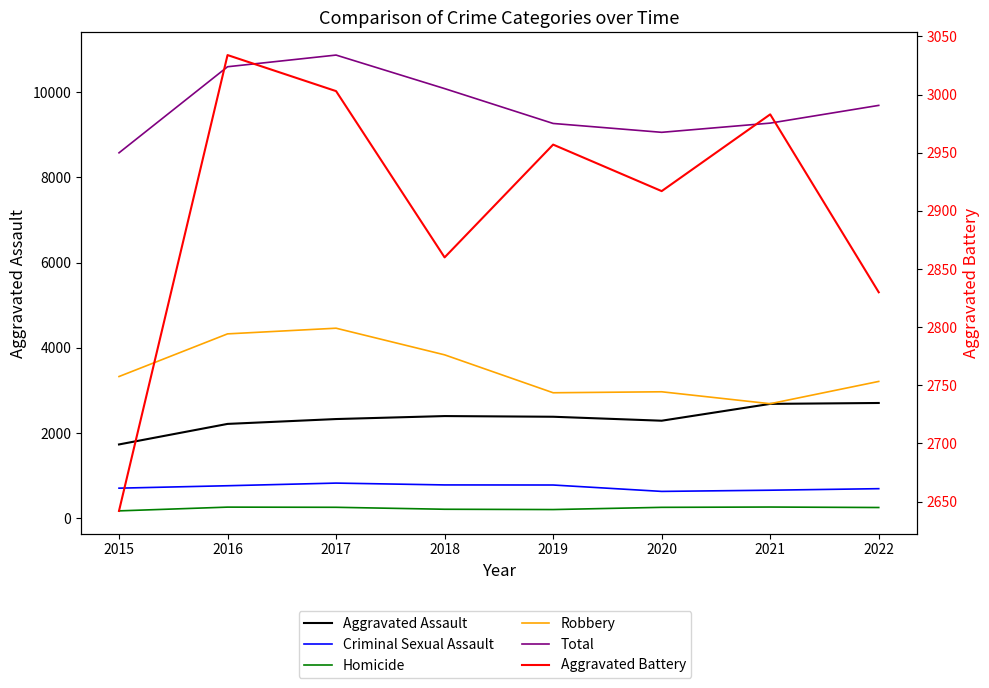

True or false: Aggravated Battery has a value of 3034 at 2016.

True